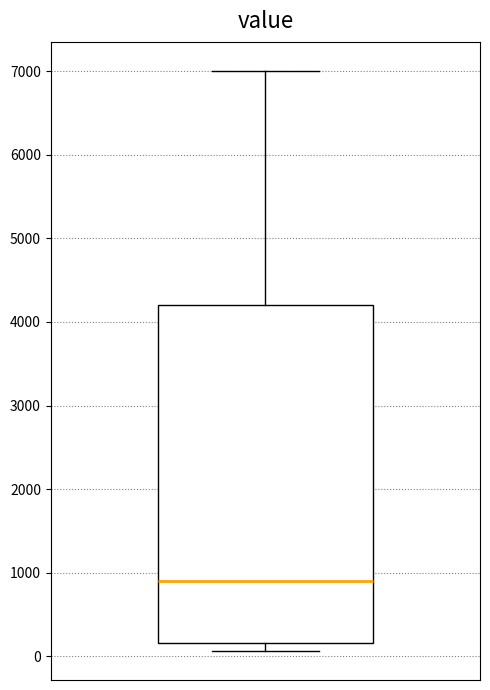

Where does the median line of the box sit on the y-axis? The values are not printed on the chart, so give them approximately, as read against the axis.

900